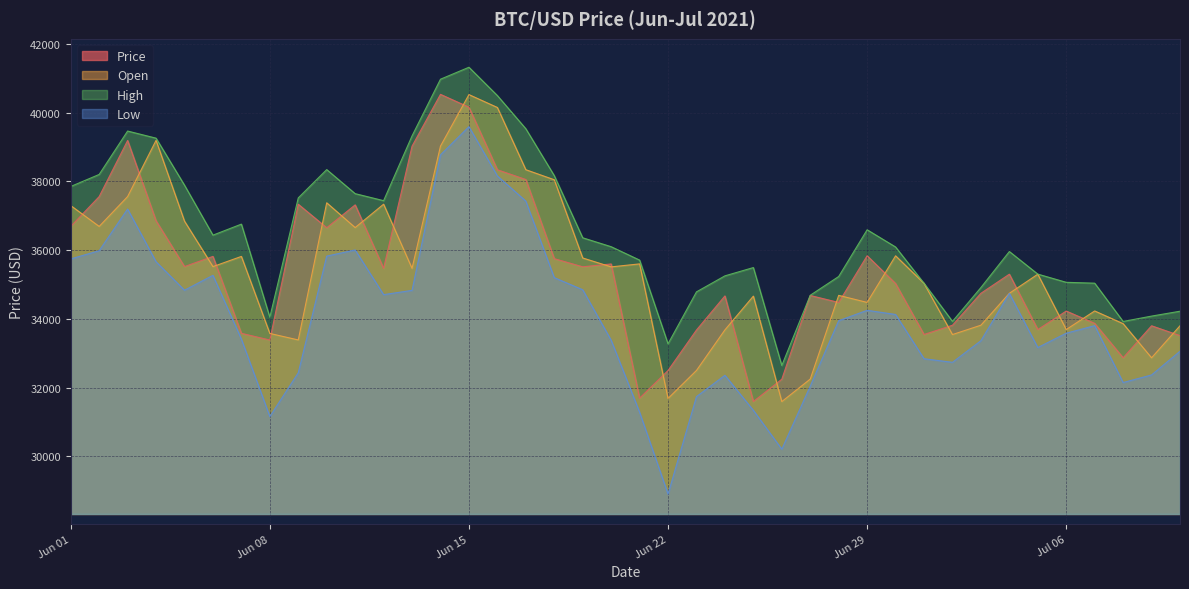

Reading right to left, what are all the values shown in this chart?

Price: 39=36687.6	38=37555.8	37=39187.3	36=36851.3	35=35520.0	34=35815.4	33=33578.0	32=33382.9	31=37332.2	30=36649.4	29=37314.6	28=35467.5	27=39022.9	26=40529.4	25=40156.1	24=38336.0	23=38052.0	22=35749.4	21=35513.4	20=35595.8	19=31692.0	18=32496.4	17=33674.3	16=34665.8	15=31594.0	14=32243.4	13=34678.5	12=34475.9	11=35834.7	10=35026.9	9=33543.6	8=33813.4	7=34742.8	6=35298.2	5=33687.8	4=34225.6	3=33867.8	2=32866.3	1=33797.4	0=33510.6
Open: 39=37294.3	38=36687.7	37=37555.7	36=39191.4	35=36841.2	34=35518.7	33=35815.4	32=33574.6	31=33385.5	30=37375.2	29=36654.3	28=37334.4	27=35467.5	26=39024.1	25=40522.5	24=40148.1	23=38337.8	22=38045.5	21=35770.0	20=35510.9	19=35597.9	18=31682.7	17=32498.3	16=33678.1	15=34660.5	14=31592.1	13=32247.1	12=34682.2	11=34477.3	10=35832.6	9=35030.7	8=33542.2	7=33814.2	6=34742.8	5=35297.0	4=33688.5	3=34228.7	2=33859.4	1=32866.3	0=33797.7
High: 39=37850.3	38=38199.9	37=39462.3	36=39255.4	35=37887.6	34=36434.0	33=36754.6	32=34047.8	31=37517.6	30=38340.8	29=37641.1	28=37437.3	27=39321.6	26=40970.4	25=41318.0	24=40494.4	23=39529.9	22=38166.0	21=36357.3	20=36097.9	19=35708.4	18=33272.5	17=34784.3	16=35249.9	15=35490.9	14=32643.0	13=34685.5	12=35231.2	11=36590.3	10=36089.5	9=35032.7	8=33925.9	7=34909.8	6=35957.6	5=35300.5	4=35062.0	3=35036.6	2=33923.2	1=34079.2	0=34221.0
Low: 39=35742.7	38=35981.1	37=37193.6	36=35659.9	35=34832.0	34=35265.3	33=33410.1	32=31158.1	31=32428.6	30=35824.0	29=36003.3	28=34703.3	27=34827.0	26=38769.9	25=39589.9	24=38156.4	23=37425.3	22=35198.5	21=34845.5	20=33378.0	19=31284.1	18=28901.8	17=31736.5	16=32356.7	15=31337.9	14=30206.9	13=32041.7	12=33944.9	11=34247.6	10=34126.6	9=32839.2	8=32734.6	7=33363.3	6=34740.1	5=33164.1	4=33581.7	3=33801.3	2=32146.9	1=32367.0	0=33056.8